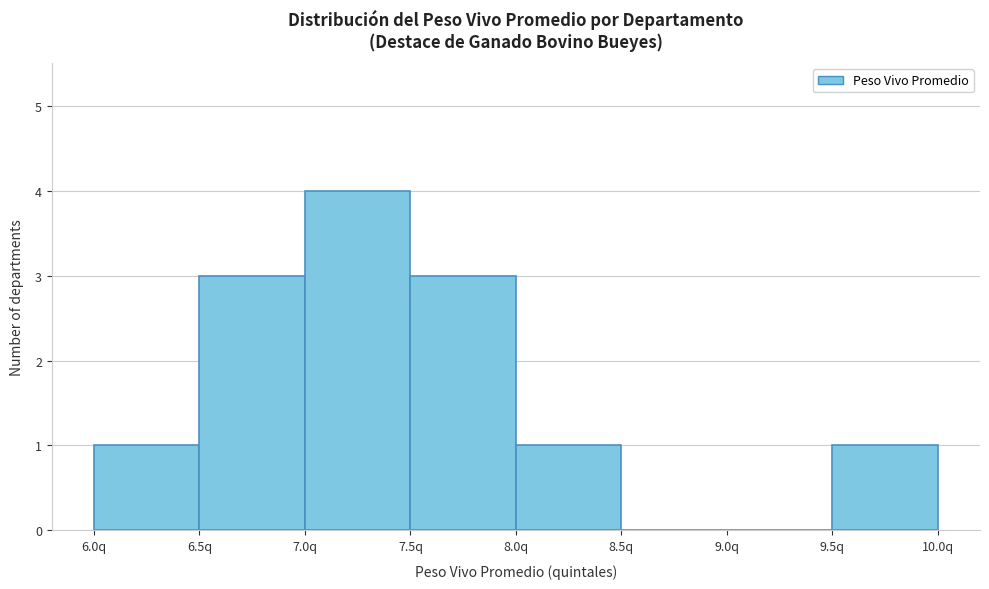

How tall is the bar that spans 9.5 to 10.0 on the x-axis? The values are not printed on the chart, so give them approximately, as read against the axis.

1